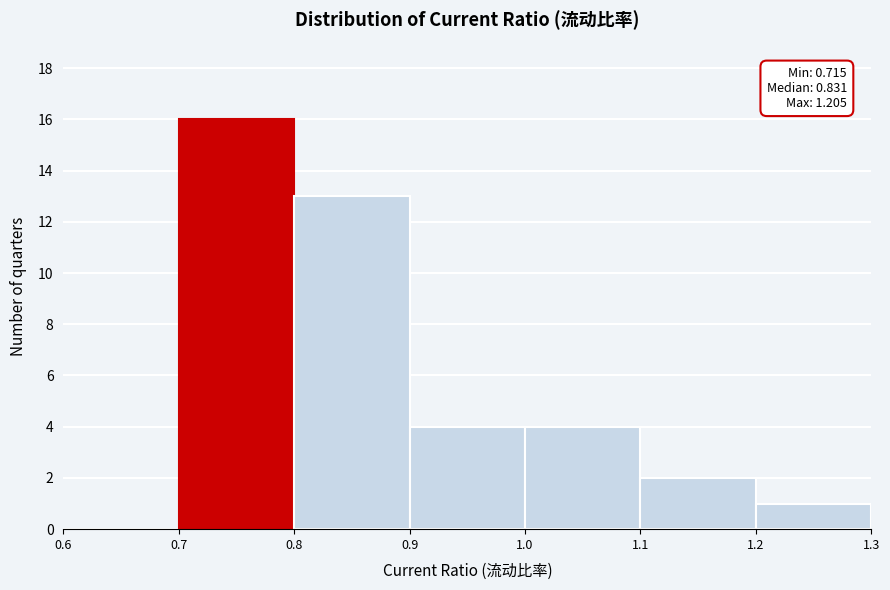

Which range on the x-axis has the tallest bar?

0.7 to 0.8